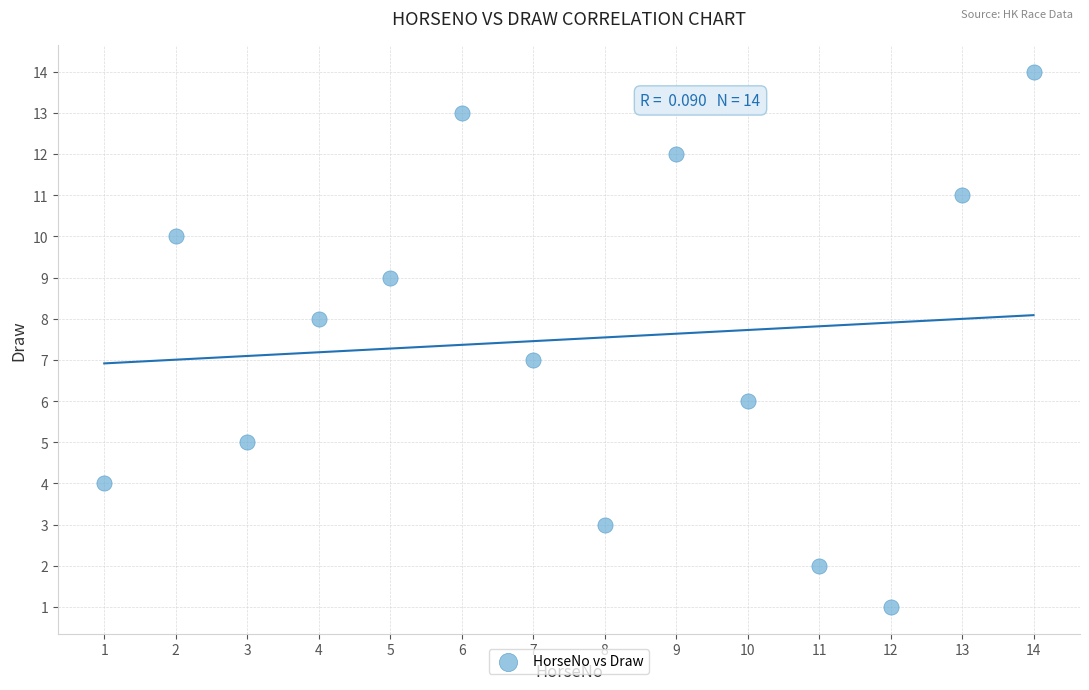

What is the range of Y values (max minus min)?

13